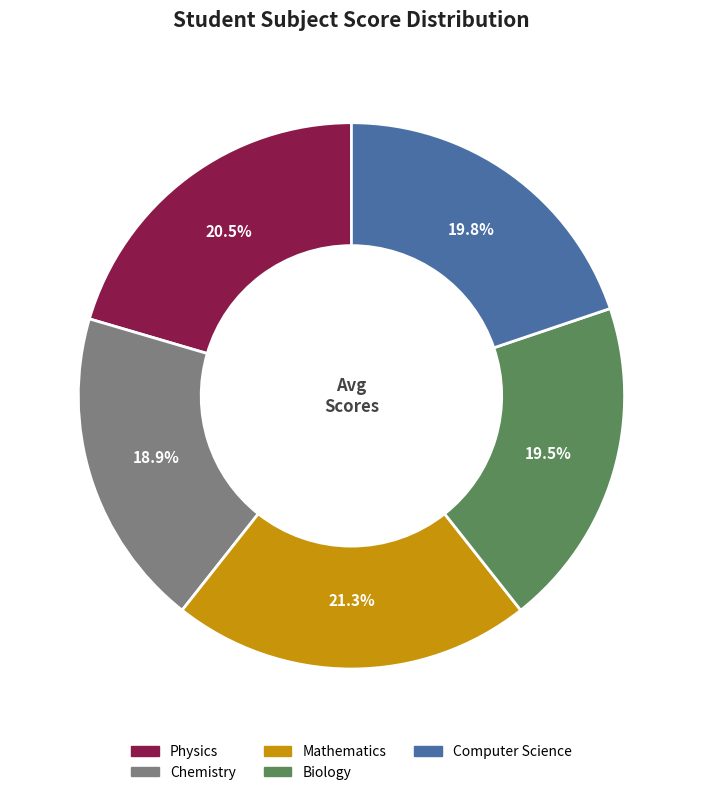

Does any single category account for the majority?

No